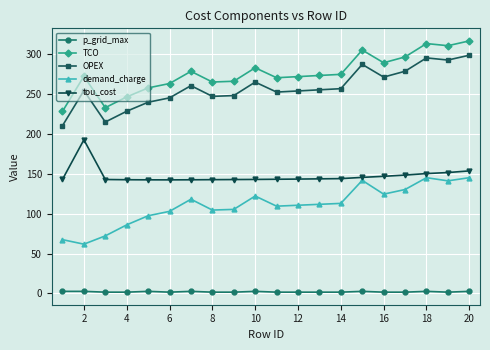

What is the difference between the maximum and minimum values in the OPEX series?

88.5